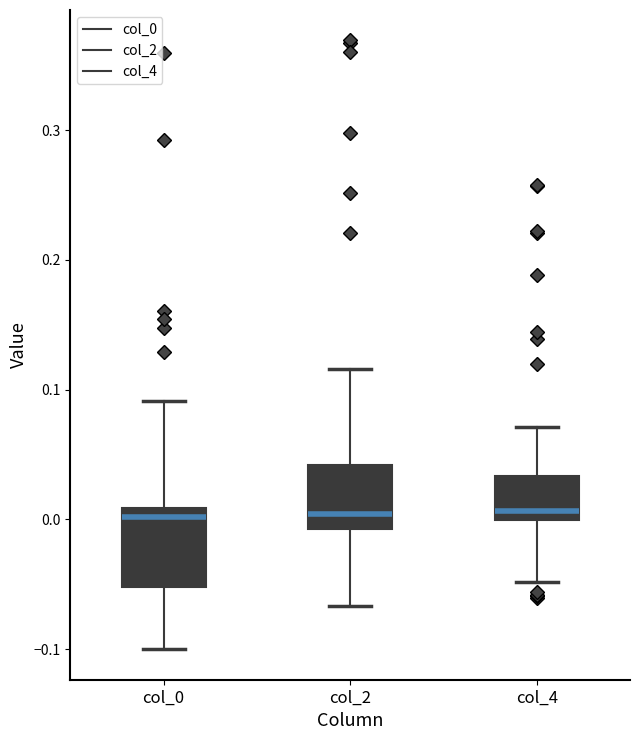

Reading left to right, transcribe this box plot: for each box, give where its median line is, the range the box spans, and where its two whiskers end, as read against the y-axis. The values are not printed on the chart, so give them approximately, as read against the axis.

col_0: median 0.00, box -0.05 to 0.01, whiskers -0.10 to 0.09
col_2: median 0.00, box -0.01 to 0.04, whiskers -0.07 to 0.12
col_4: median 0.01, box 0.00 to 0.03, whiskers -0.05 to 0.07